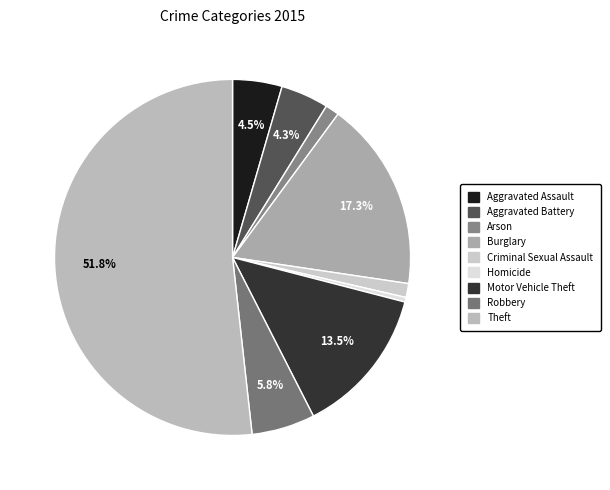

Which category has the biggest portion of the pie?

Theft